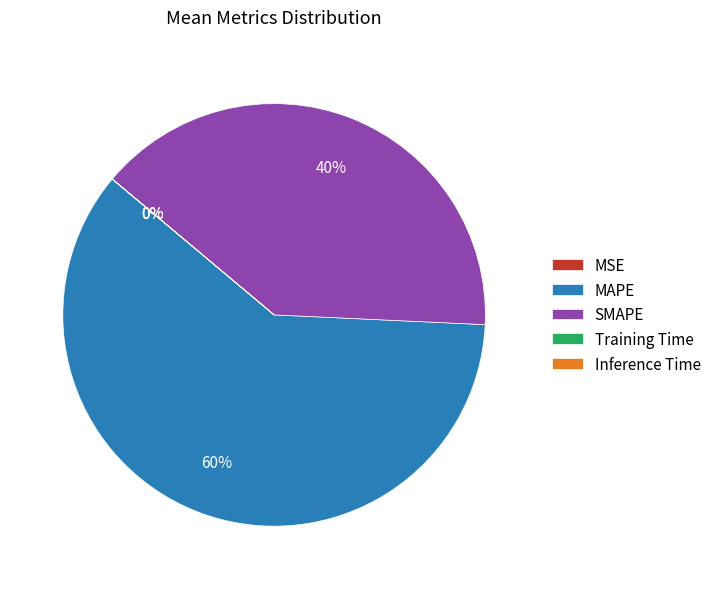

Does any single category account for the majority?

Yes